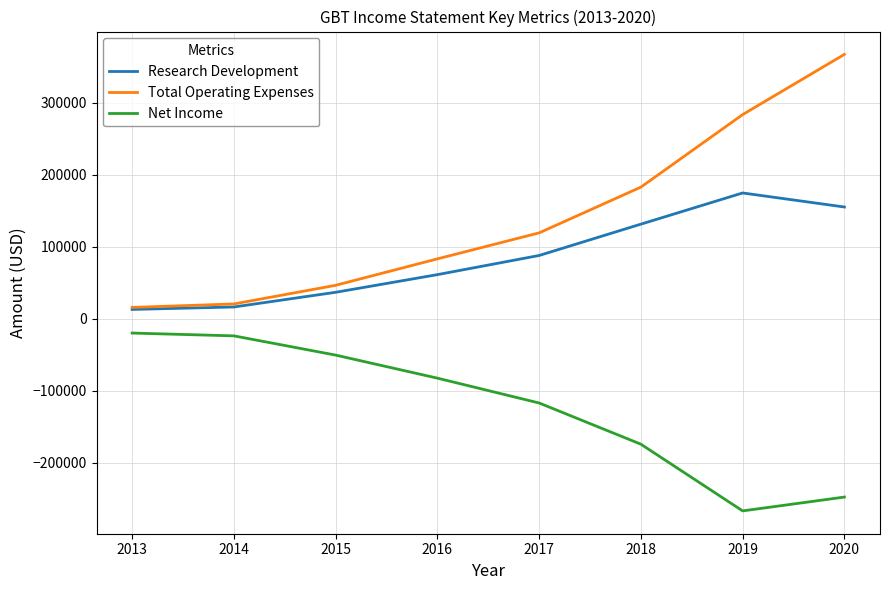

Count the number of data series in this chart.

3